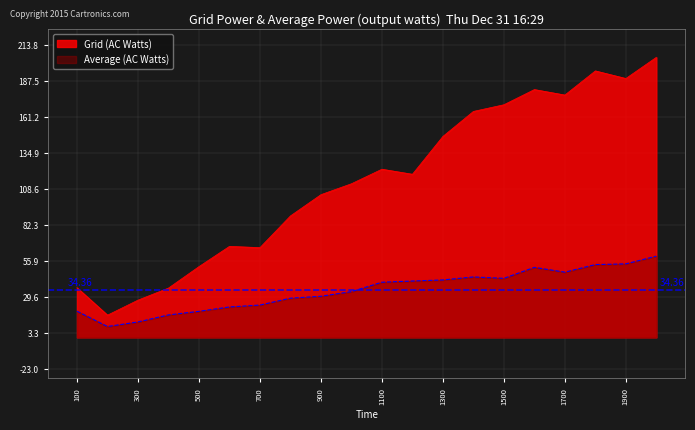

What is the difference between the highest and lowest values at 100?

17.2